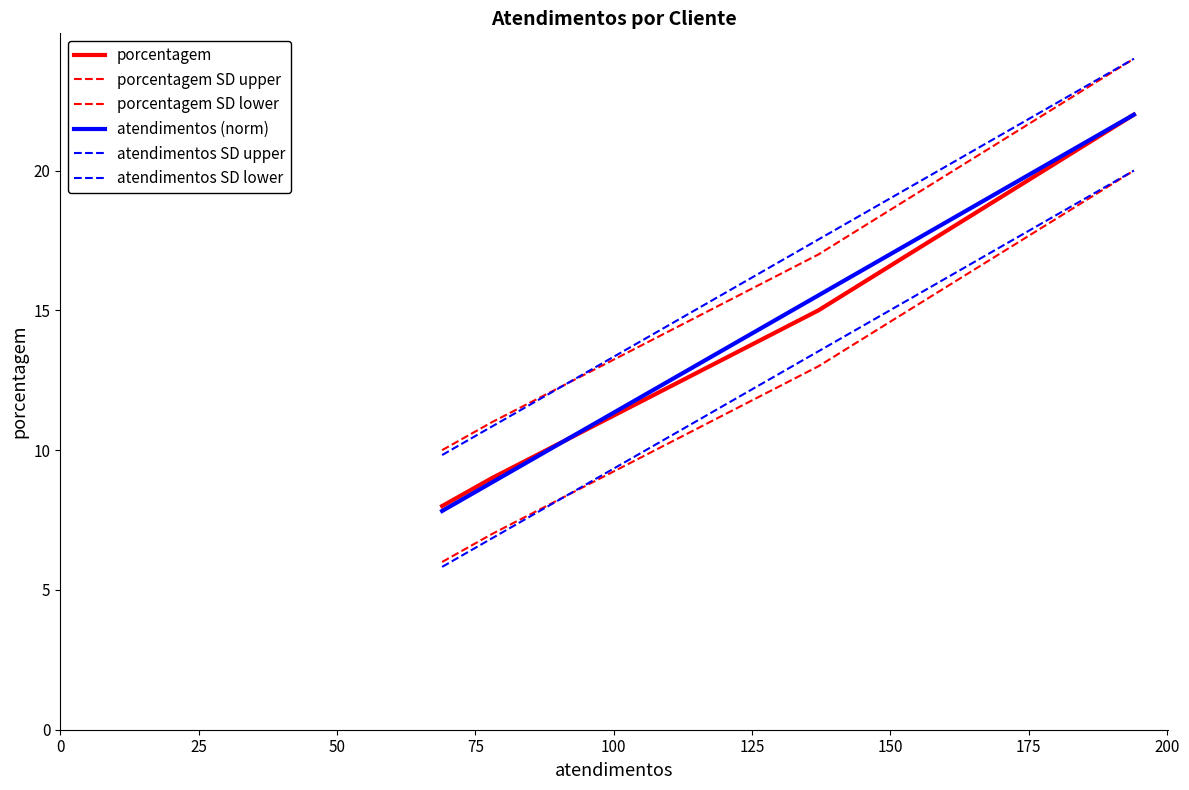

Reading left to right, extract all data points from this chart.

porcentagem: 8.0	9.0	15.0	22.0
porcentagem SD upper: 10.0	11.0	17.0	24.0
porcentagem SD lower: 6.0	7.0	13.0	20.0
atendimentos (norm): 7.8	8.8	15.5	22.0
atendimentos SD upper: 9.8	10.8	17.5	24.0
atendimentos SD lower: 5.8	6.8	13.5	20.0